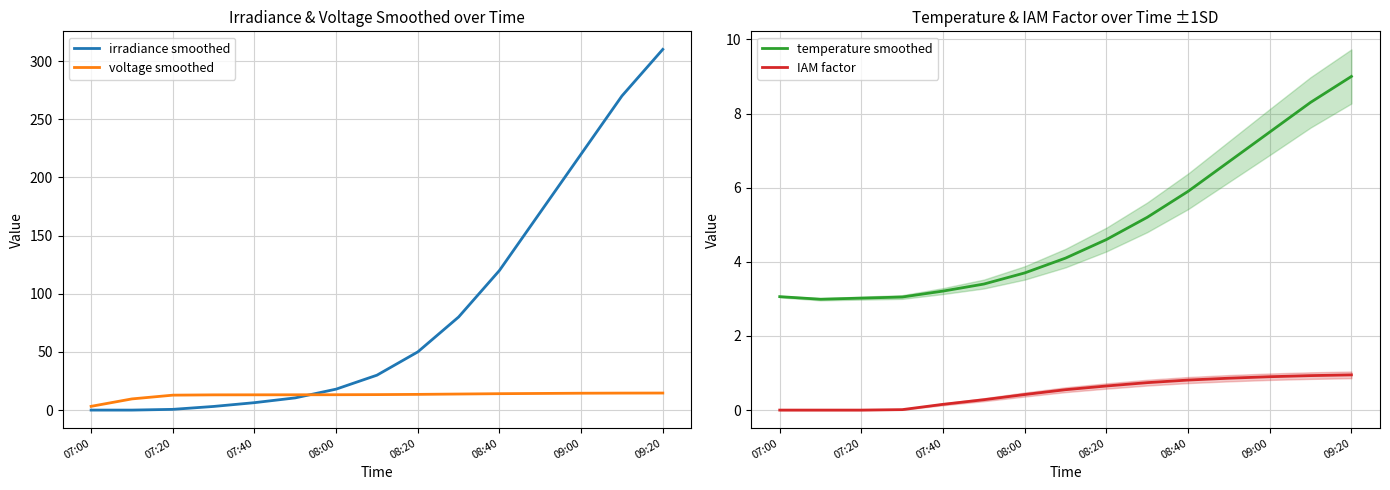

Which series has the largest total across all categories?

irradiance smoothed